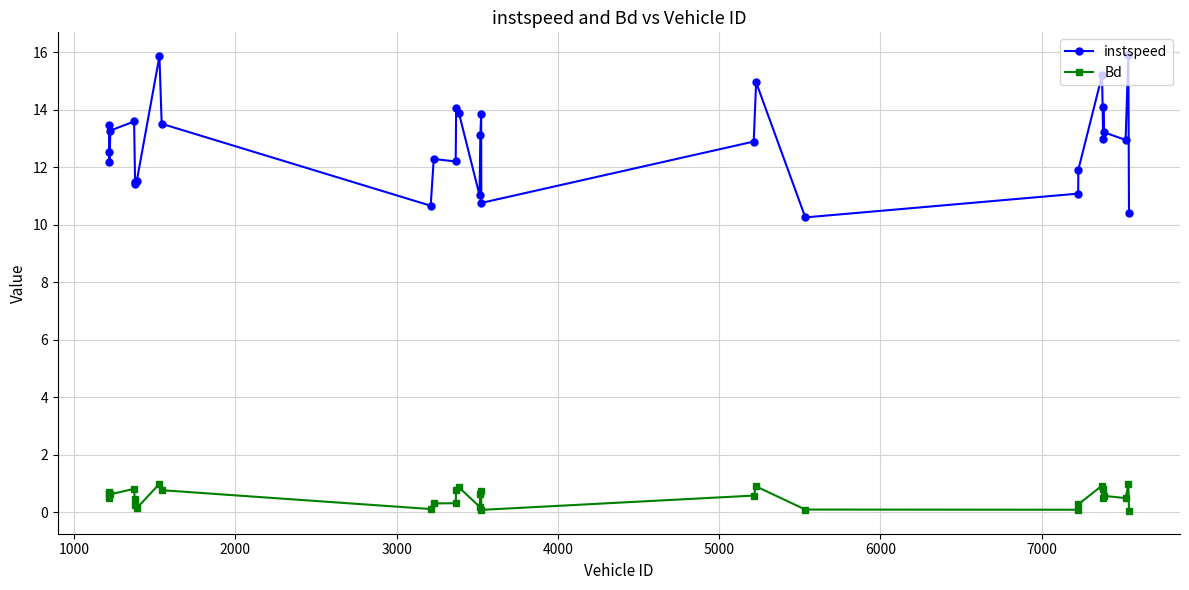

What is the lowest value of the instspeed series?

10.3